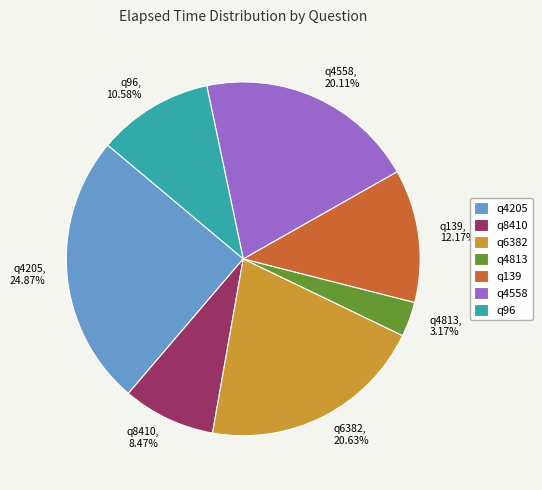

Which category has the biggest portion of the pie?

q4205